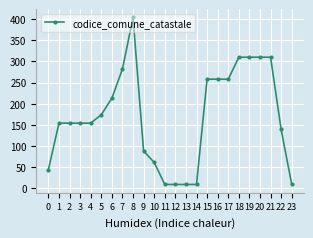

What is the change in value from 6 to 12?

-204